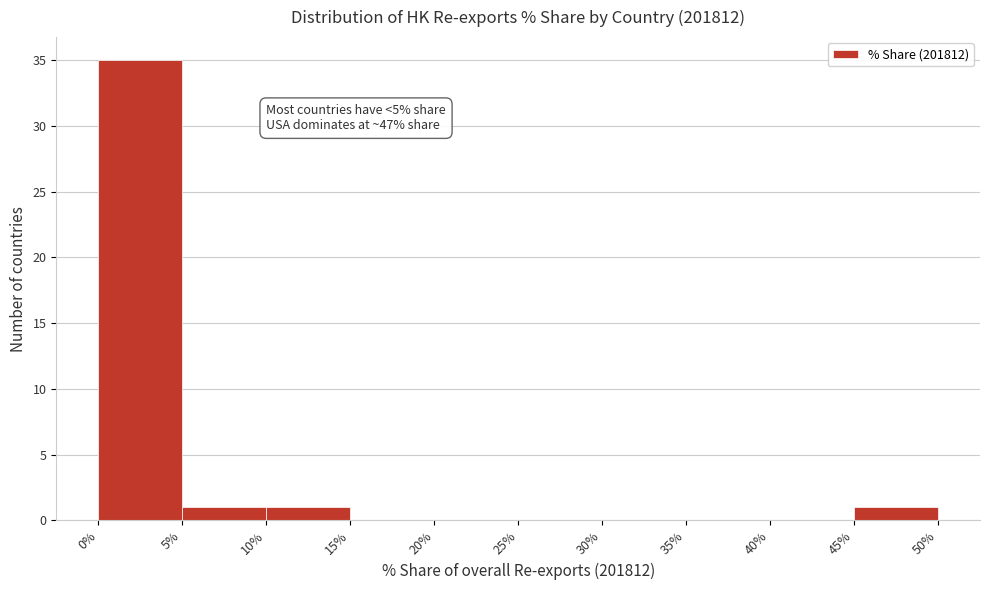

Over which range of the x-axis is the bar tallest?

0% to 5%